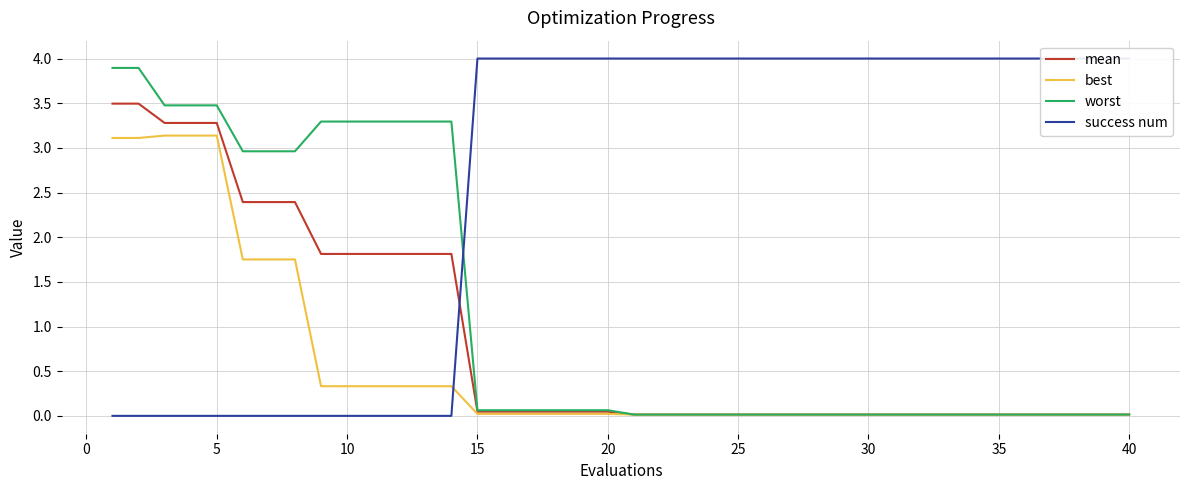

Does the chart have visible grid lines?

Yes